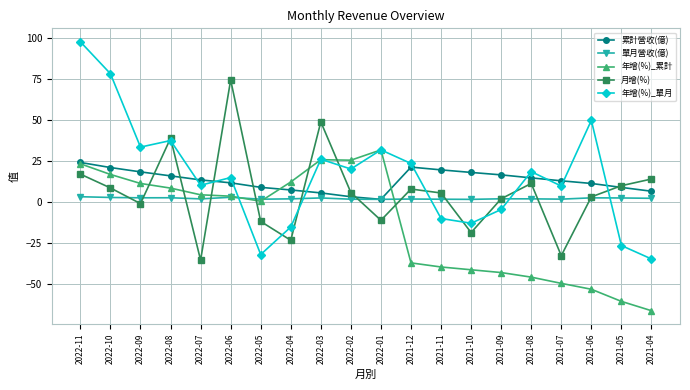

Which series has the largest range (max minus min)?

年增(%)_單月